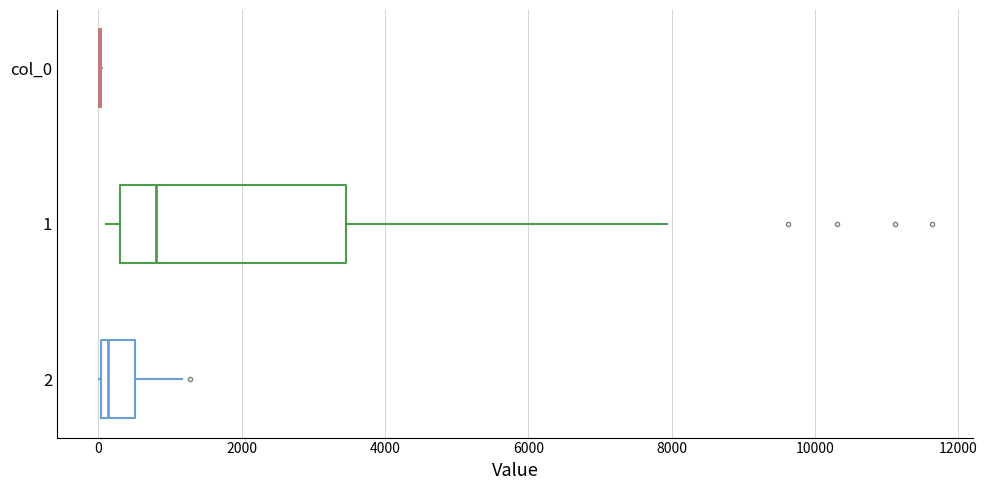

Comparing the boxes themselves (not the whiskers), which one is the widest?

1